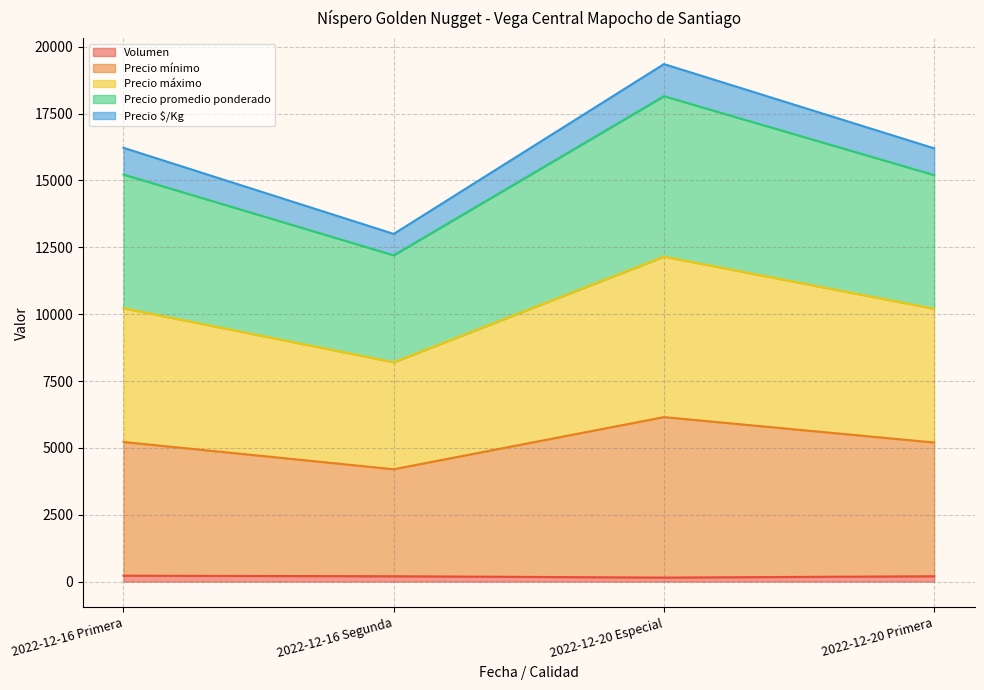

What is the difference between the Precio mínimo values at 2022-12-20 Primera and 2022-12-16 Primera?

20